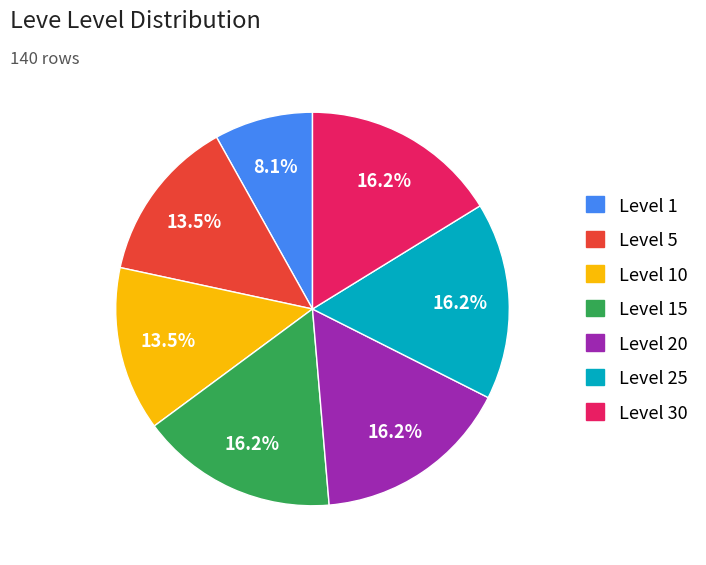

To the nearest percent, what is the difference between the largest and smallest slice percentages?

8%